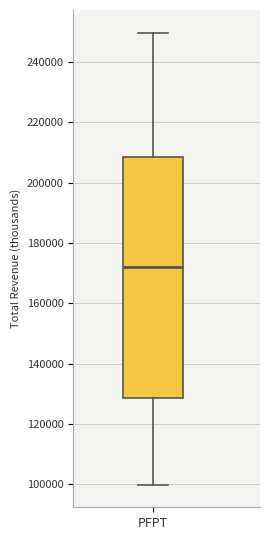

Read this box plot against the y-axis: the position of the median line, the range covered by the box, and the ends of both whiskers. The values are not printed on the chart, so give them approximately, as read against the axis.

median 172000, box 128000 to 208000, whiskers 100000 to 250000